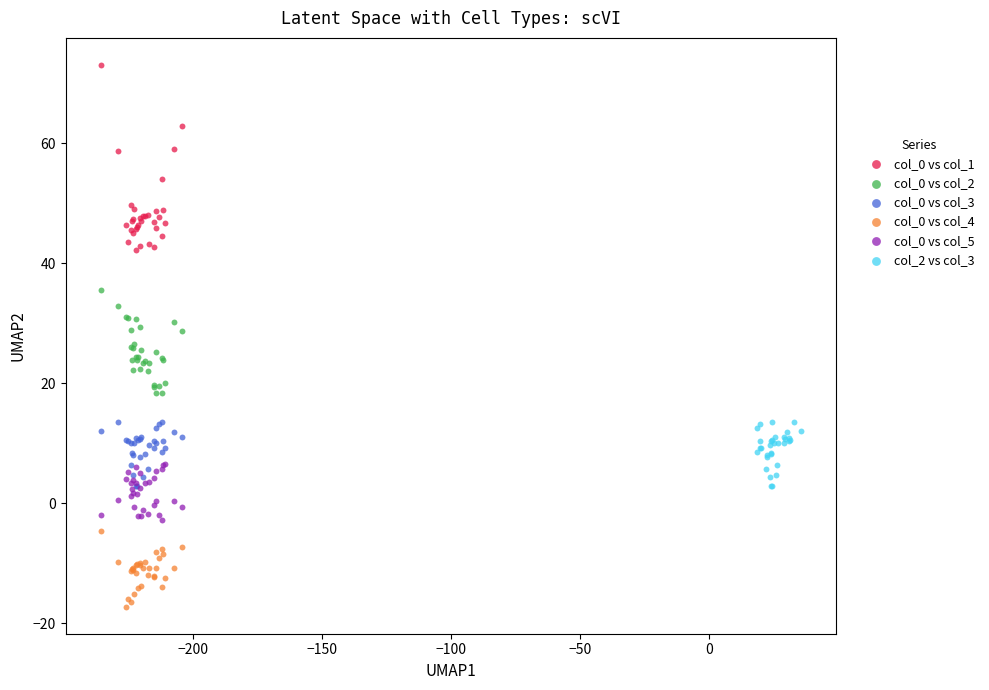

Which series contains the highest Y value?

col_0 vs col_1